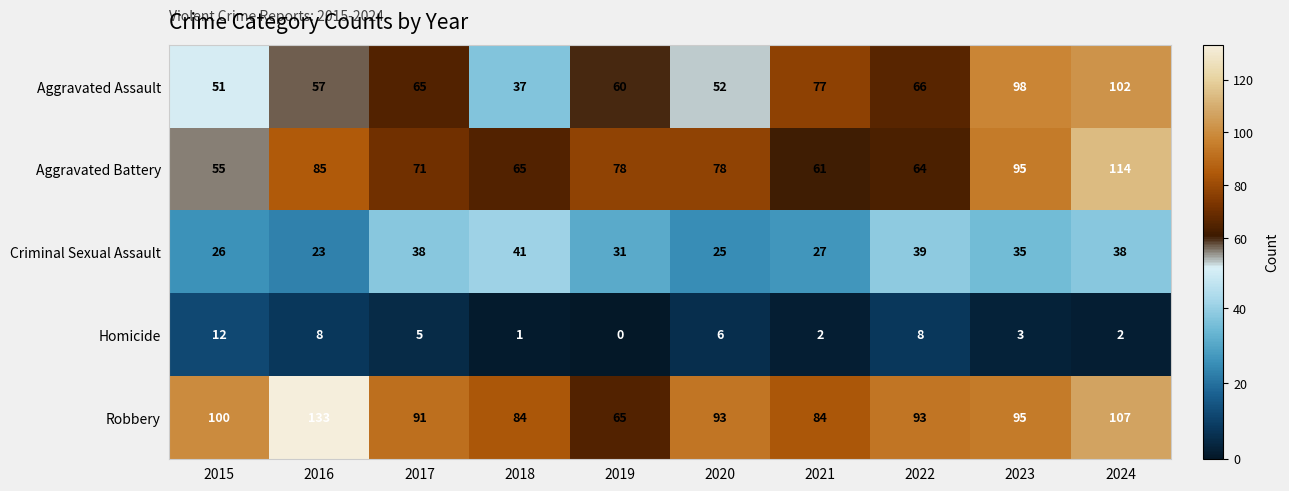

List the series in order of their peak value, lowest first.

Homicide, Criminal Sexual Assault, Aggravated Assault, Aggravated Battery, Robbery